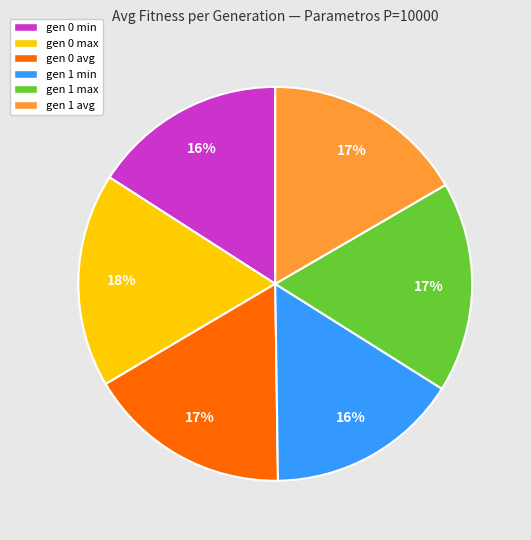

Is it true that gen 0 min is 30% of the pie?

False